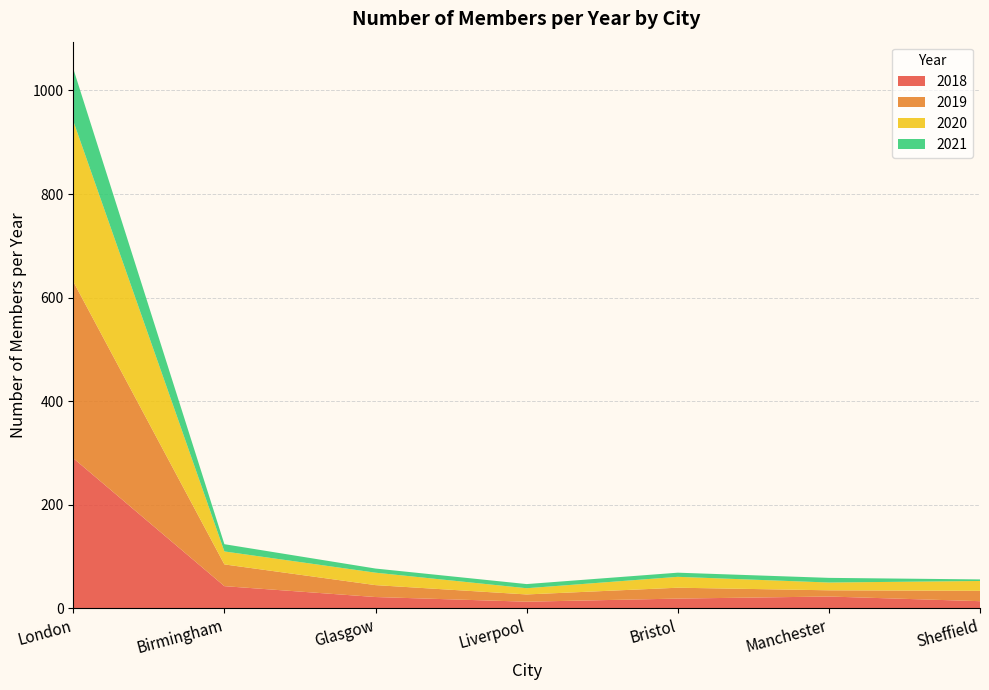

Reading left to right, list all the values displayed in this chart.

2018: London=290	Birmingham=43	Glasgow=22	Liverpool=13	Bristol=19	Manchester=23	Sheffield=14
2019: London=341	Birmingham=42	Glasgow=23	Liverpool=14	Bristol=21	Manchester=12	Sheffield=20
2020: London=310	Birmingham=25	Glasgow=24	Liverpool=12	Bristol=21	Manchester=15	Sheffield=19
2021: London=101	Birmingham=14	Glasgow=8	Liverpool=8	Bristol=8	Manchester=9	Sheffield=3